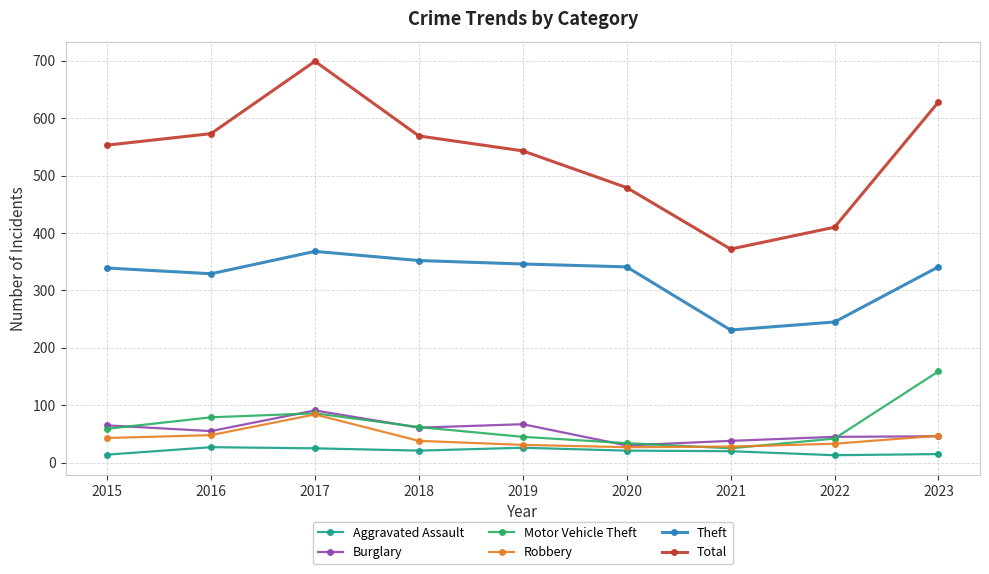

What is the approximate value of Motor Vehicle Theft at 2018?

62